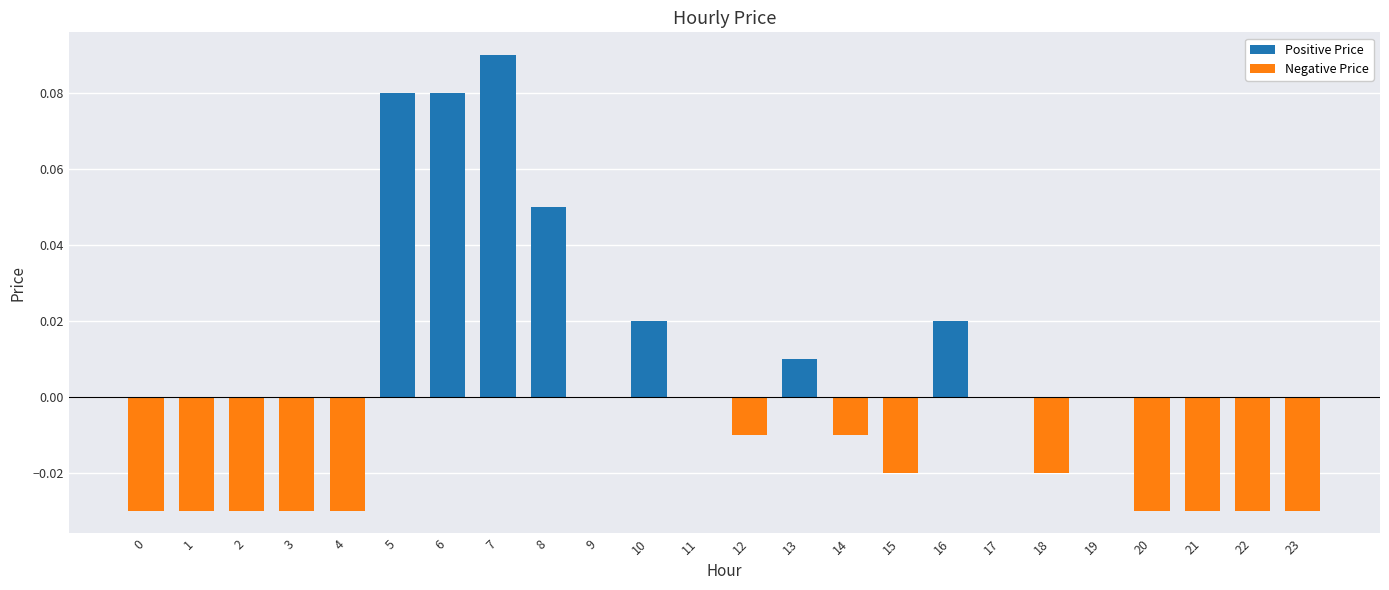

How many distinct data groups are displayed?

1